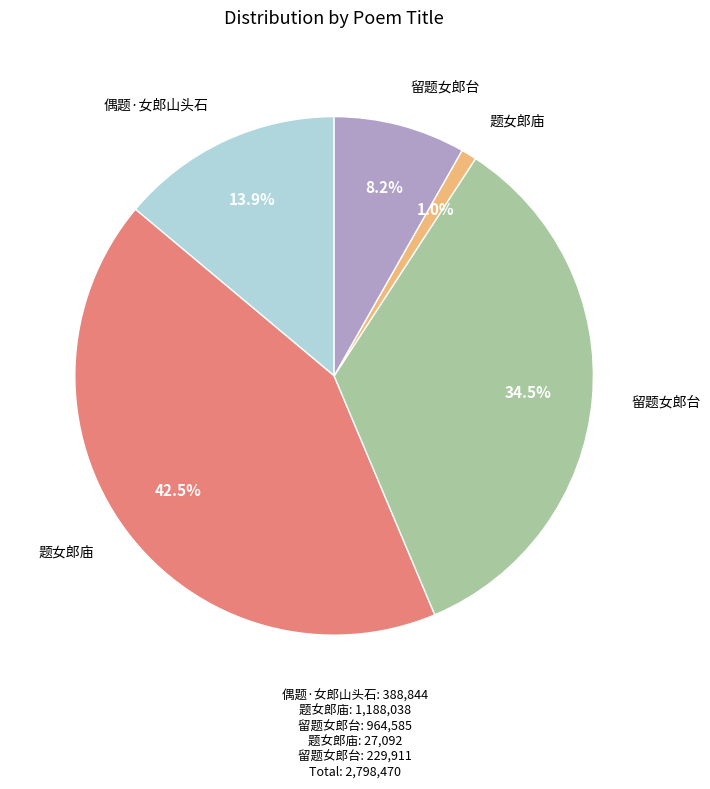

Is there any slice that represents more than half of the pie?

No